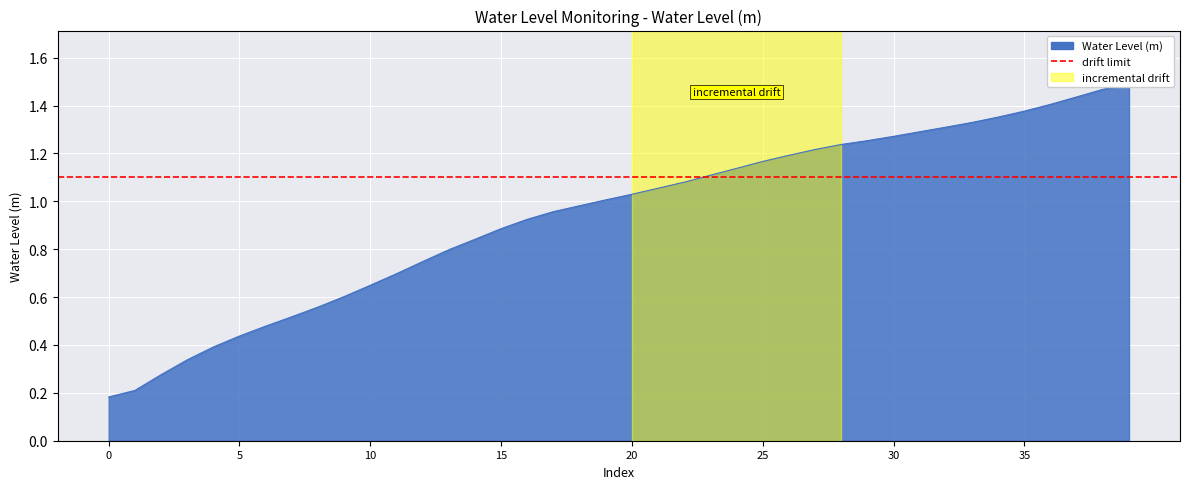

What position from the left is 2023-08-11 08:00?

33